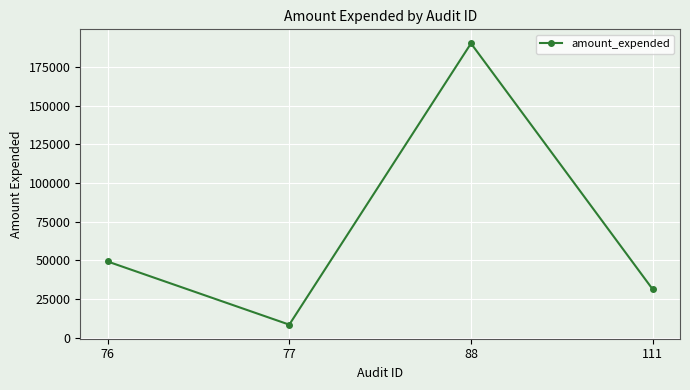

What is the smallest value displayed?

8471